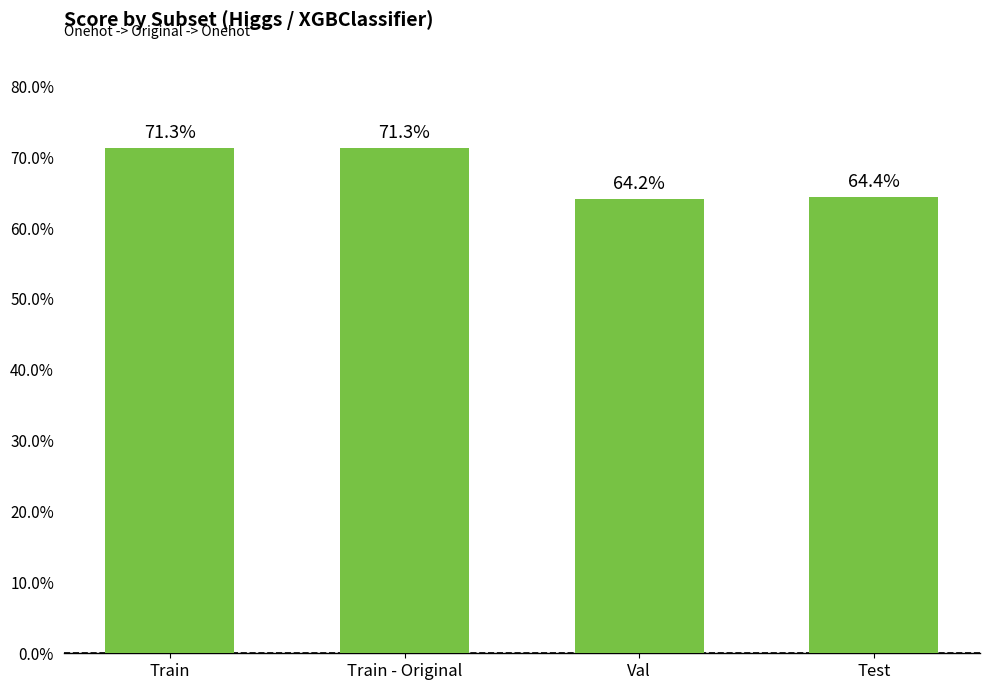

Are the bars horizontal?

No